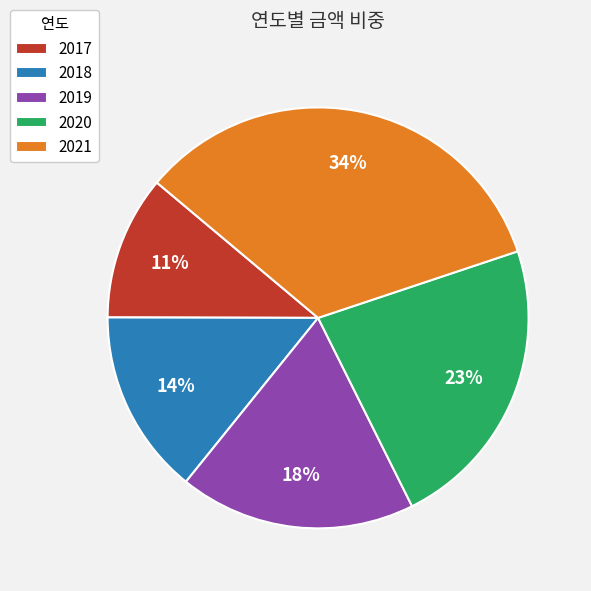

What is the ratio of the value at 2021 to the value at 2020?

1.5